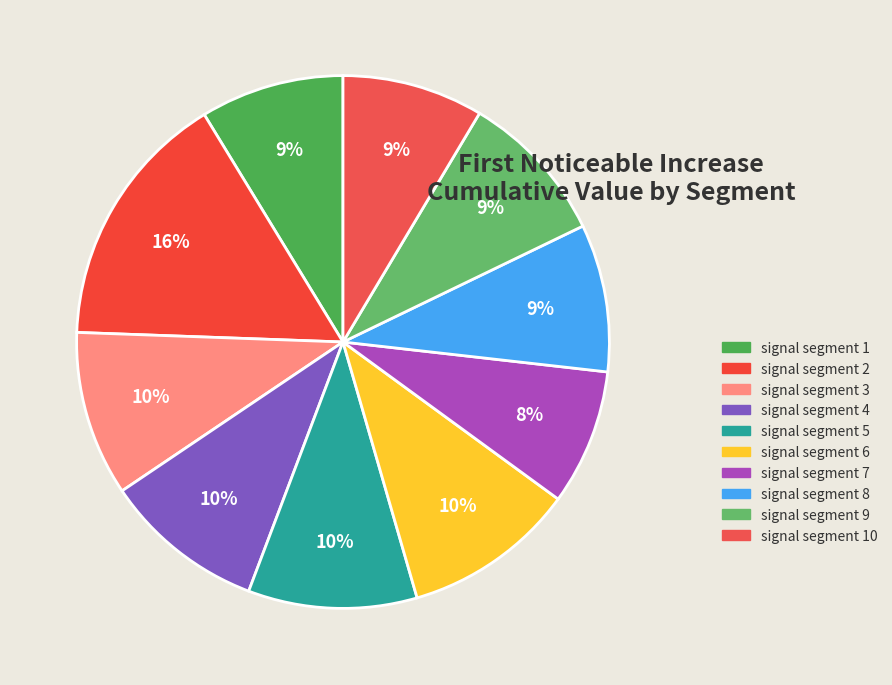

Is signal segment 10 the majority of the pie?

No